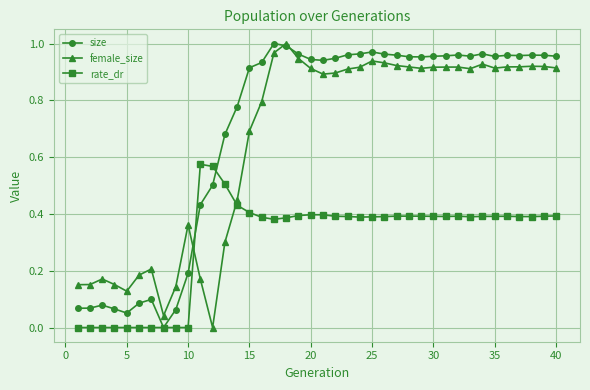

True or false: female_size has more than 0 interior local peaks.

True